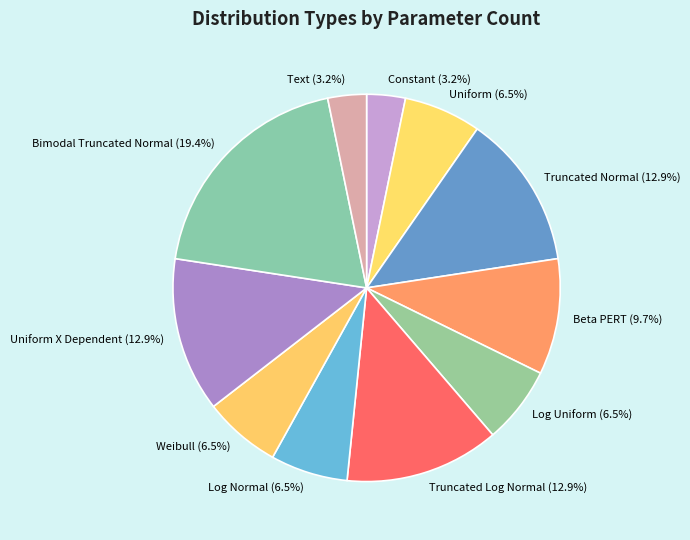

Is Beta PERT the majority of the pie?

No